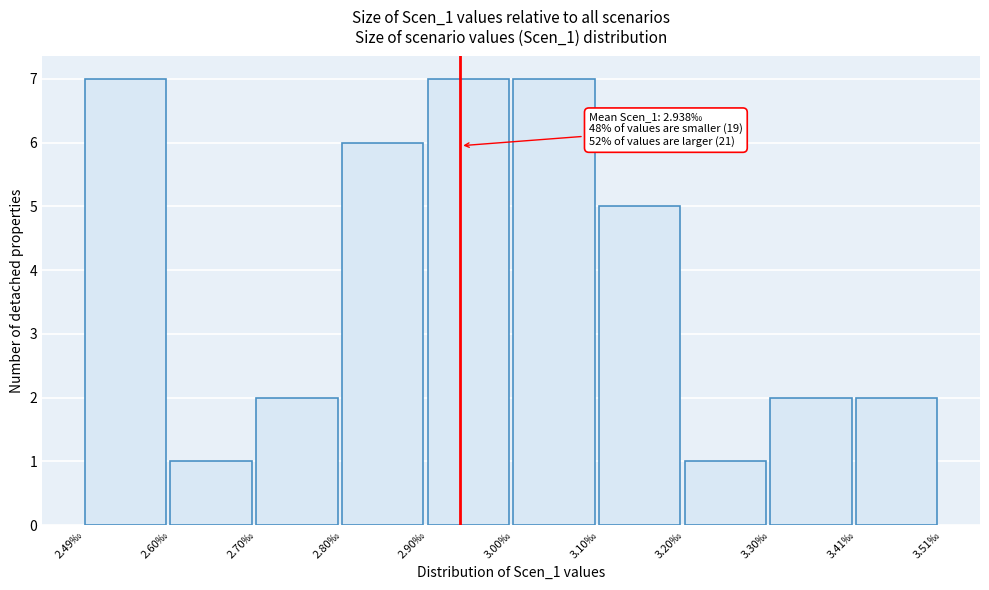

Reading right to left, what are all the values shown in this chart?

3.41‰=2	3.30‰=2	3.20‰=1	3.10‰=5	3.00‰=7	2.90‰=7	2.80‰=6	2.70‰=2	2.60‰=1	2.49‰=7